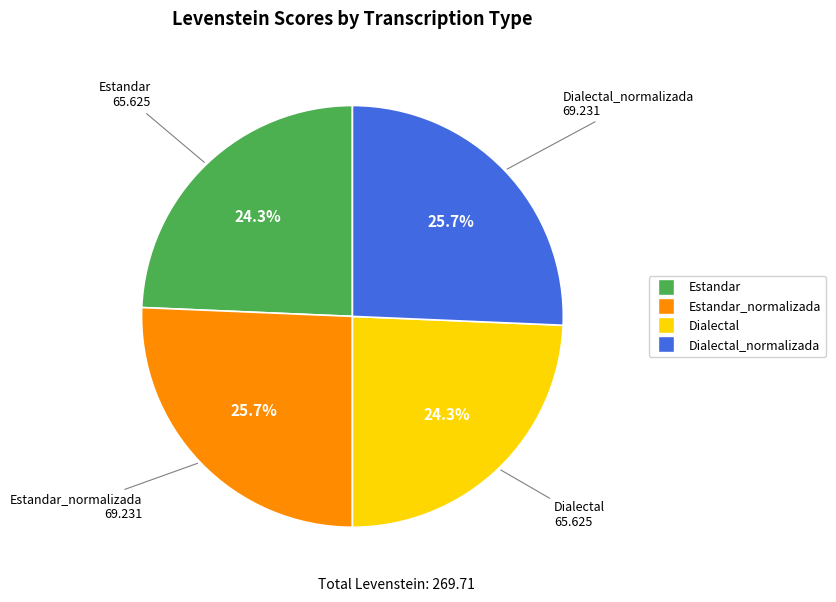

How many segments does this pie chart have?

4